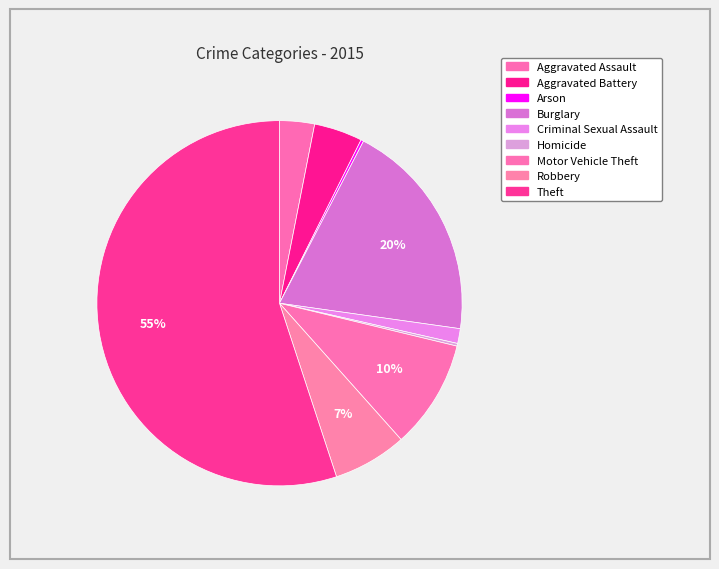

To the nearest percent, what is the difference between the Motor Vehicle Theft and Aggravated Assault slice percentages?

7%